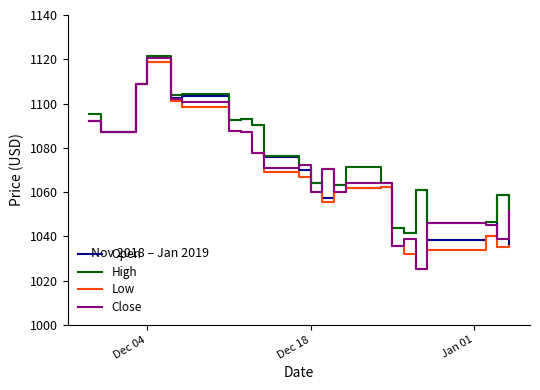

Which series has the widest spread of values?

Close